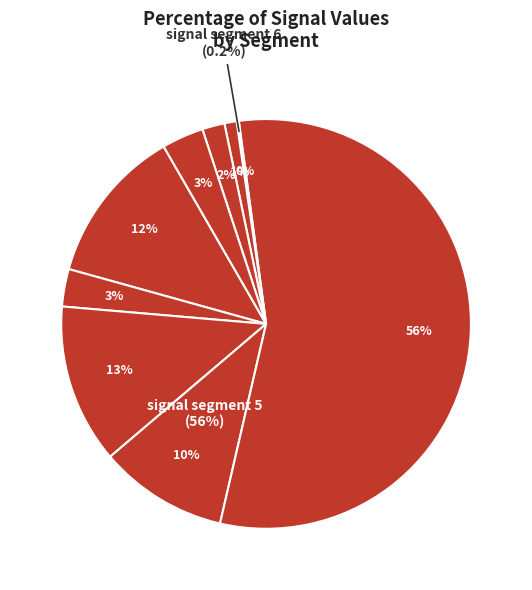

To the nearest percent, what percentage of the pie is signal segment 5?

56%